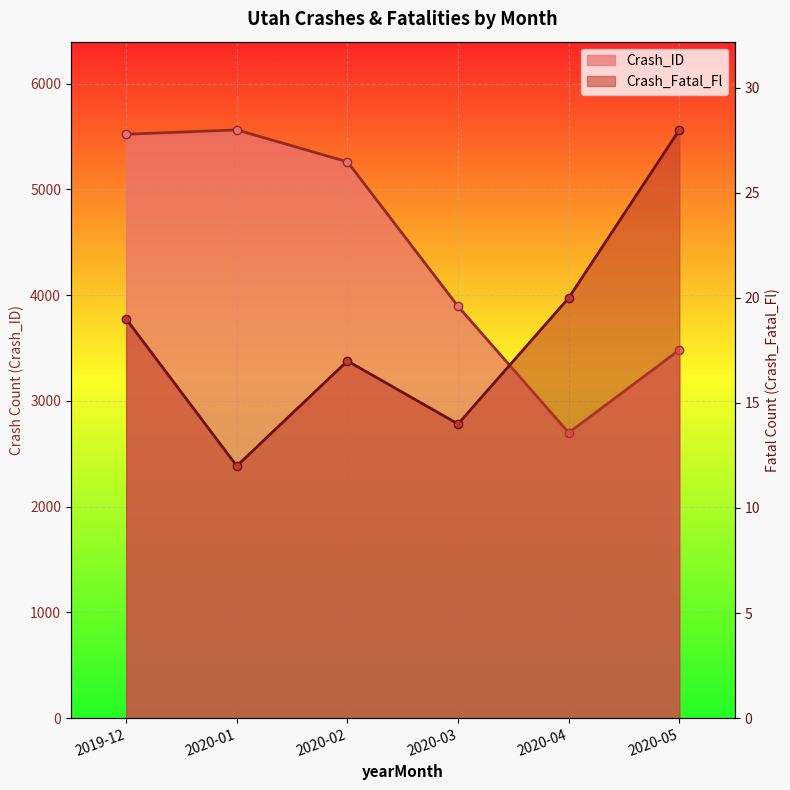

True or false: Crash_ID has a value of 1286 at 2020-05.

False